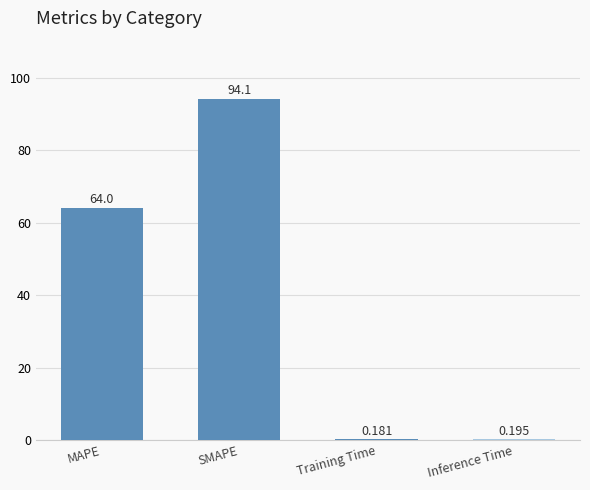

Where does the data first go above 63?

MAPE